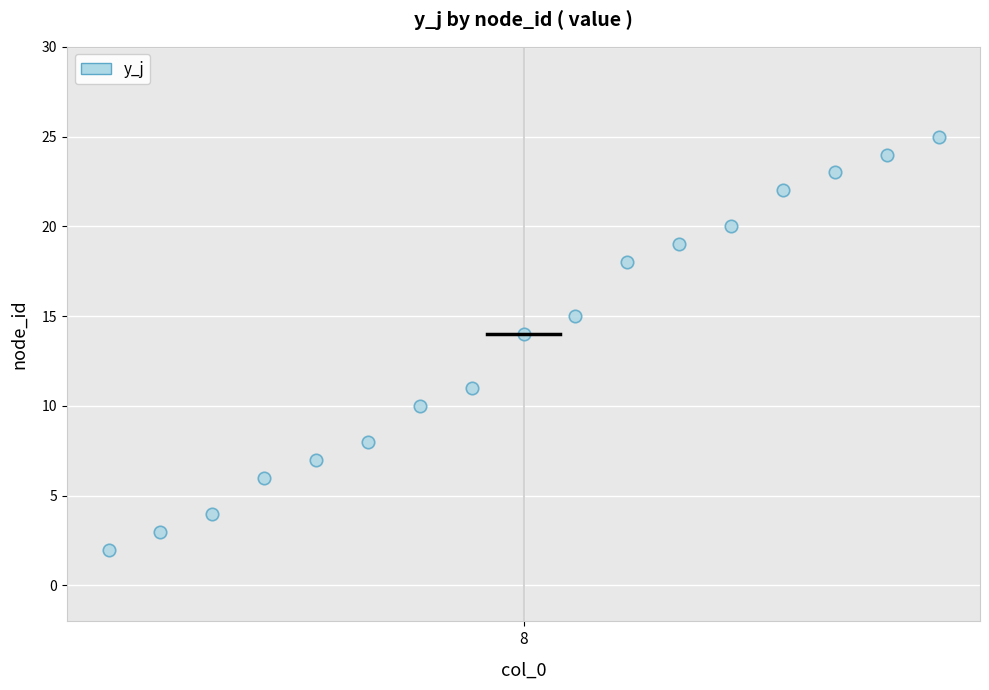

What Y value in the scatter plot is closest to 13?

14